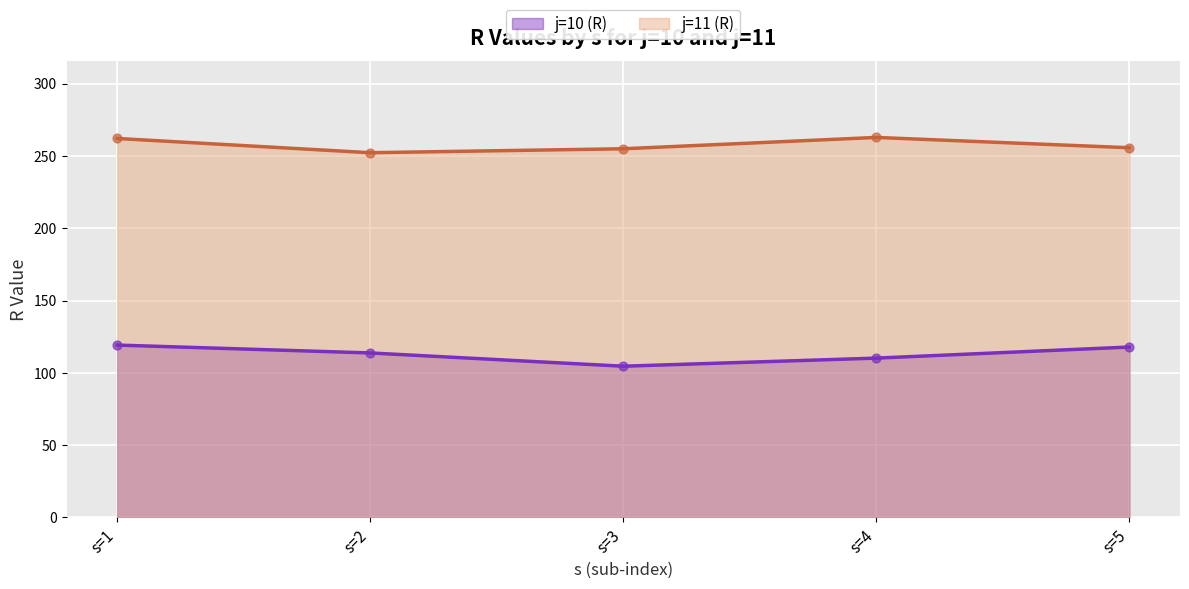

Which series contains the highest Y value?

j=11 (R)